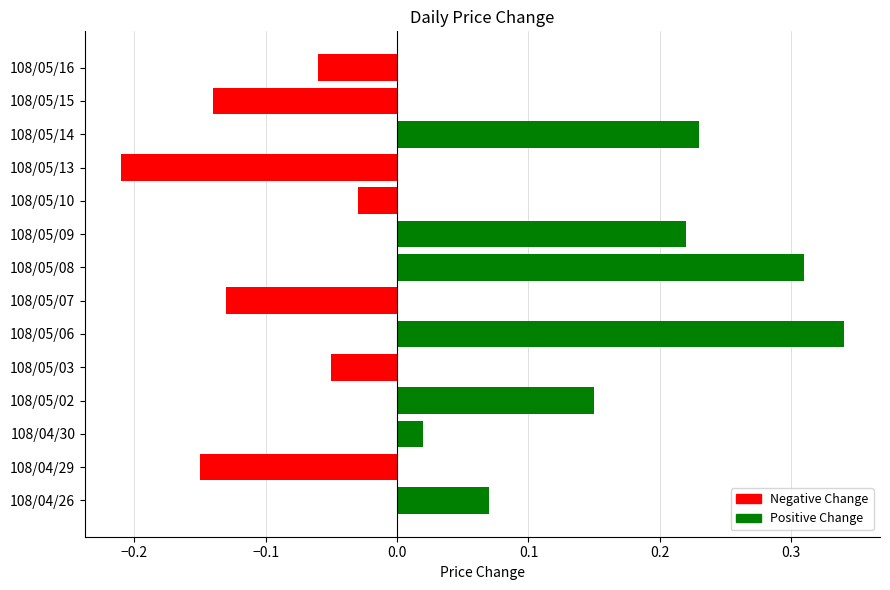

Rank the categories by value from highest to lowest.

108/05/06, 108/05/08, 108/05/14, 108/05/09, 108/05/02, 108/04/26, 108/04/30, 108/05/10, 108/05/03, 108/05/16, 108/05/07, 108/05/15, 108/04/29, 108/05/13